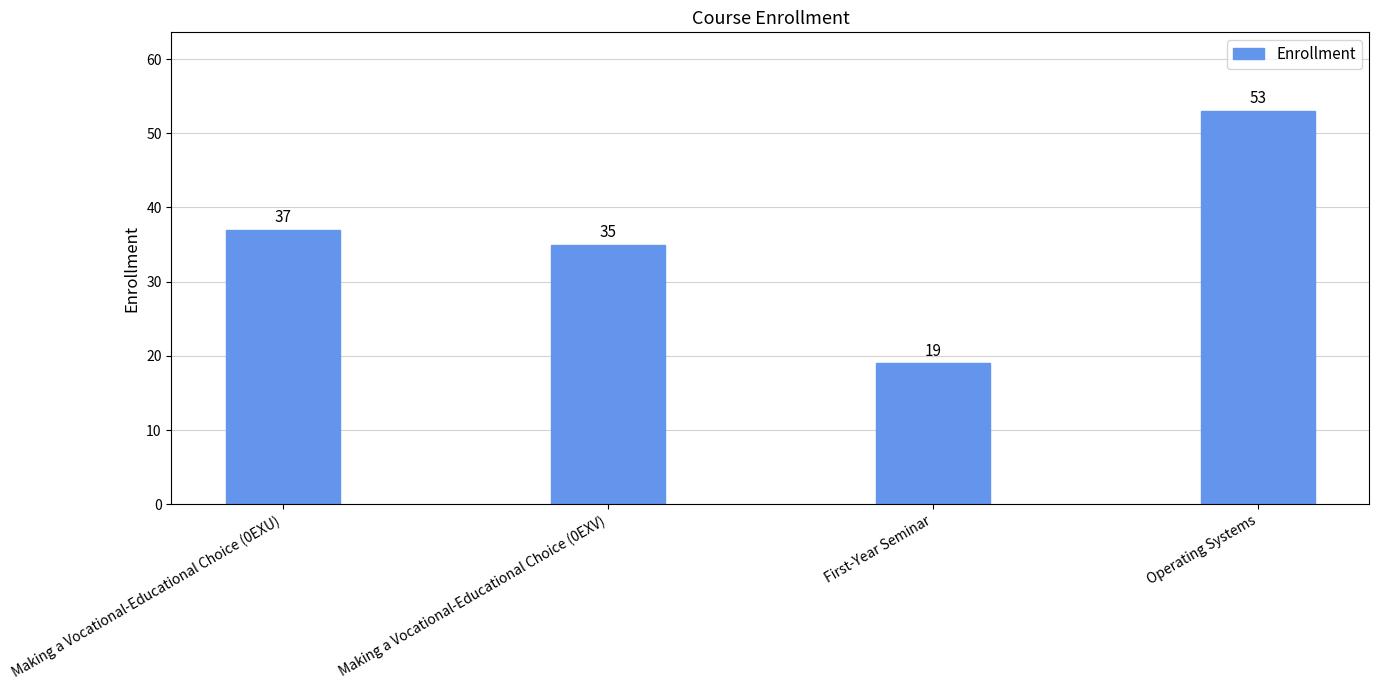

Reading left to right, what are all the values shown in this chart?

37	35	19	53